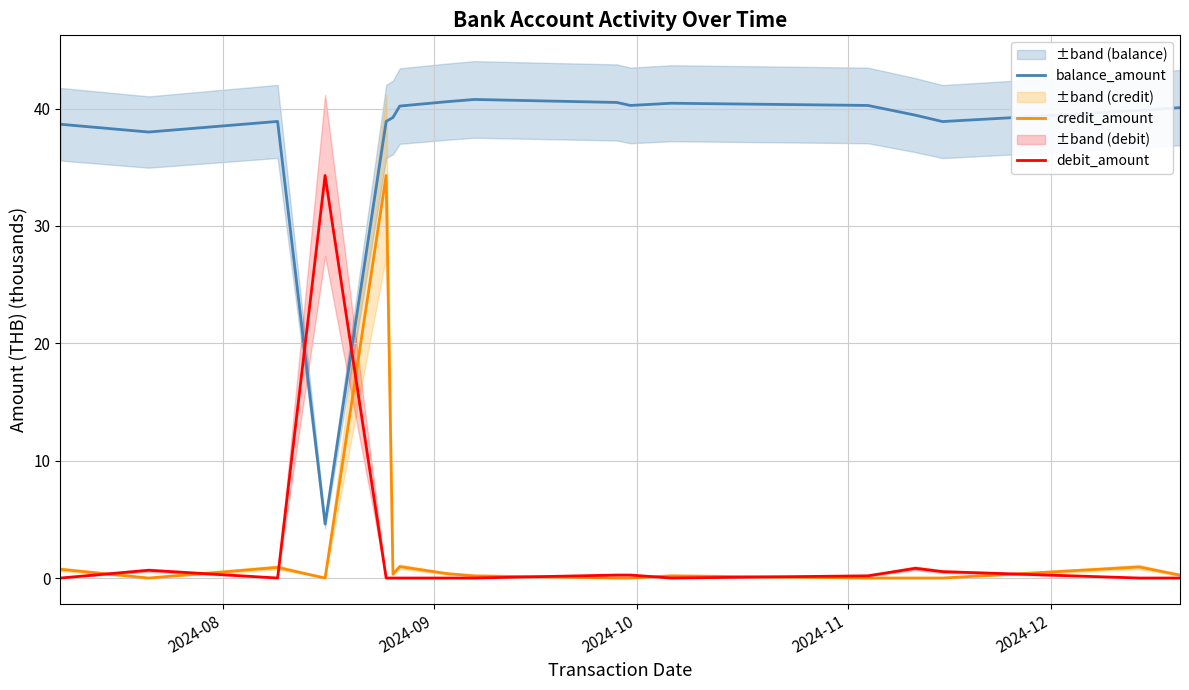

True or false: balance_amount and credit_amount intersect in this chart.

False